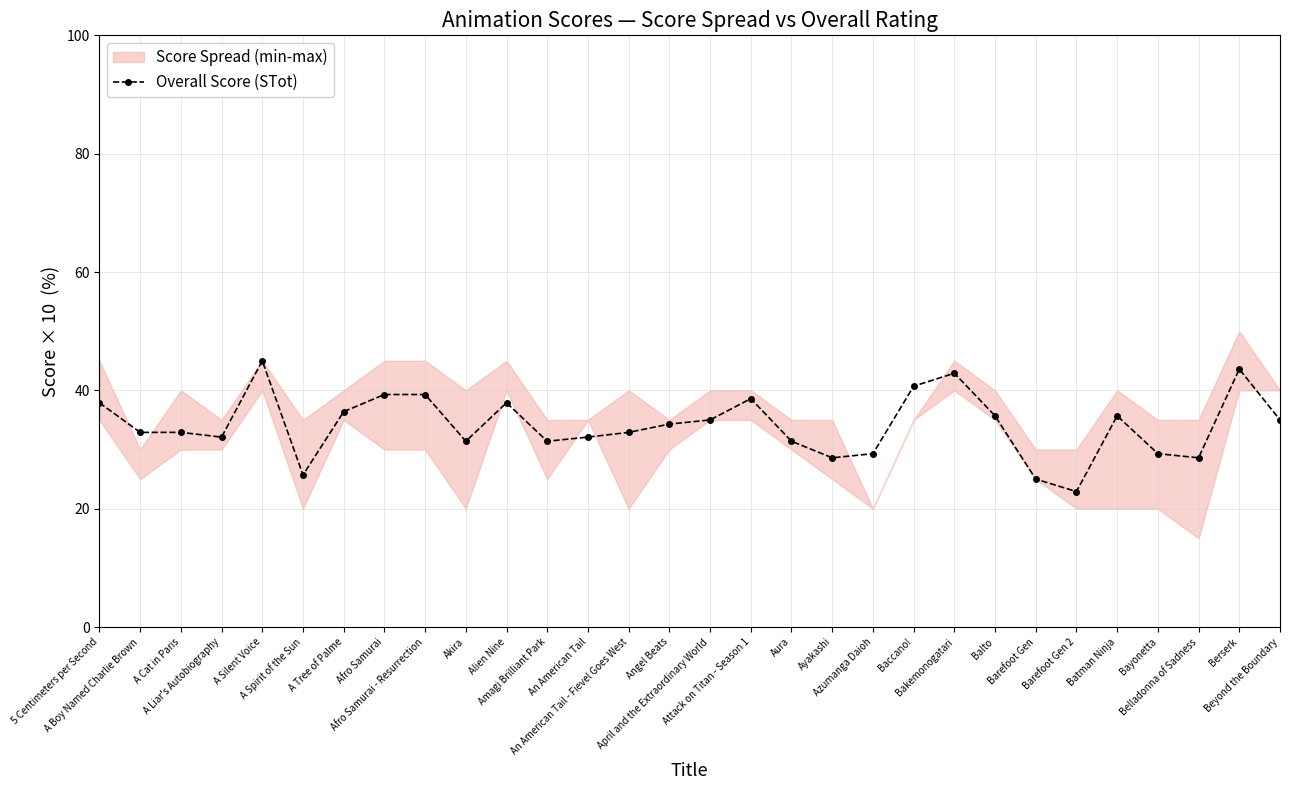

Rank the categories by value from lowest to highest.

Barefoot Gen 2, Barefoot Gen, A Spirit of the Sun, Ayakashi, Belladonna of Sadness, Azumanga Daioh, Bayonetta, Akira, Amagi Brilliant Park, Aura, A Liar's Autobiography, An American Tail, A Boy Named Charlie Brown, A Cat in Paris, An American Tail - Fievel Goes West, Angel Beats, April and the Extraordinary World, Beyond the Boundary, Balto, Batman Ninja, A Tree of Palme, 5 Centimeters per Second, Alien Nine, Attack on Titan - Season 1, Afro Samurai, Afro Samurai - Resurrection, Baccano!, Bakemonogatari, Berserk, A Silent Voice